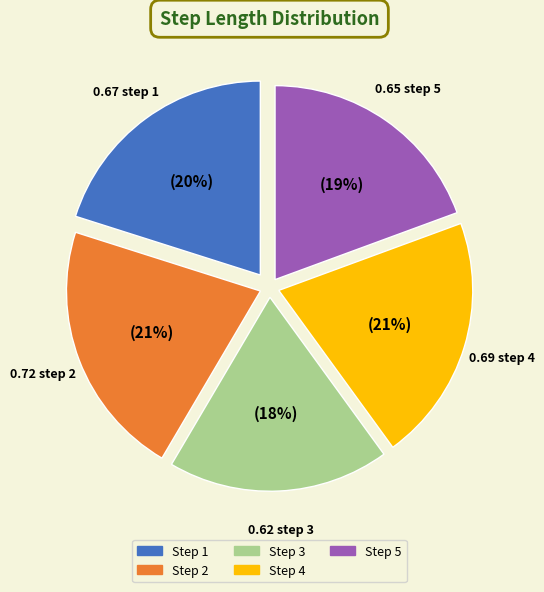

To the nearest percent, what is the average slice percentage?

20%